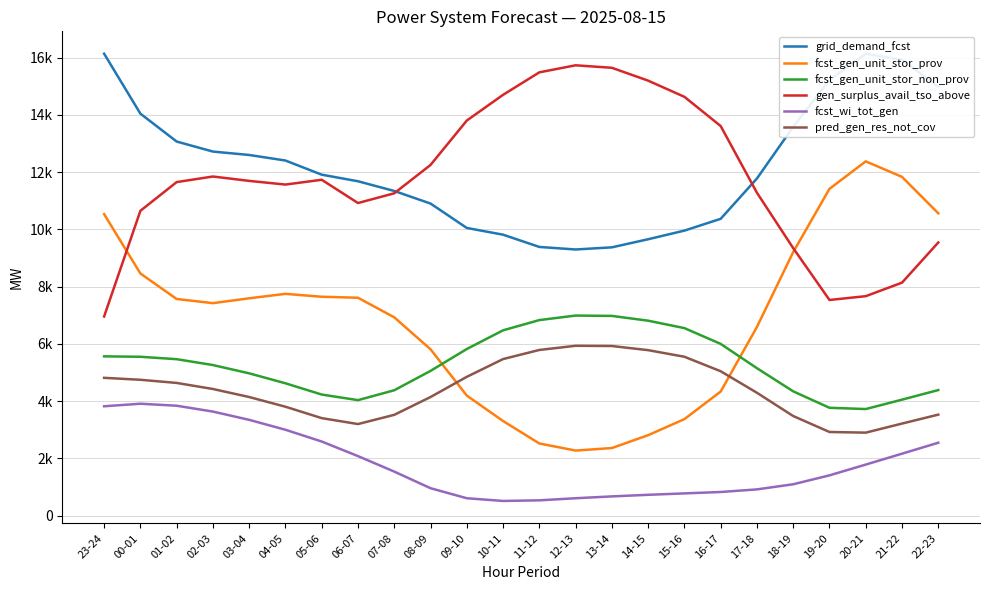

What is the difference between the fcst_gen_unit_stor_prov values at 20-21 and 18-19?

3167